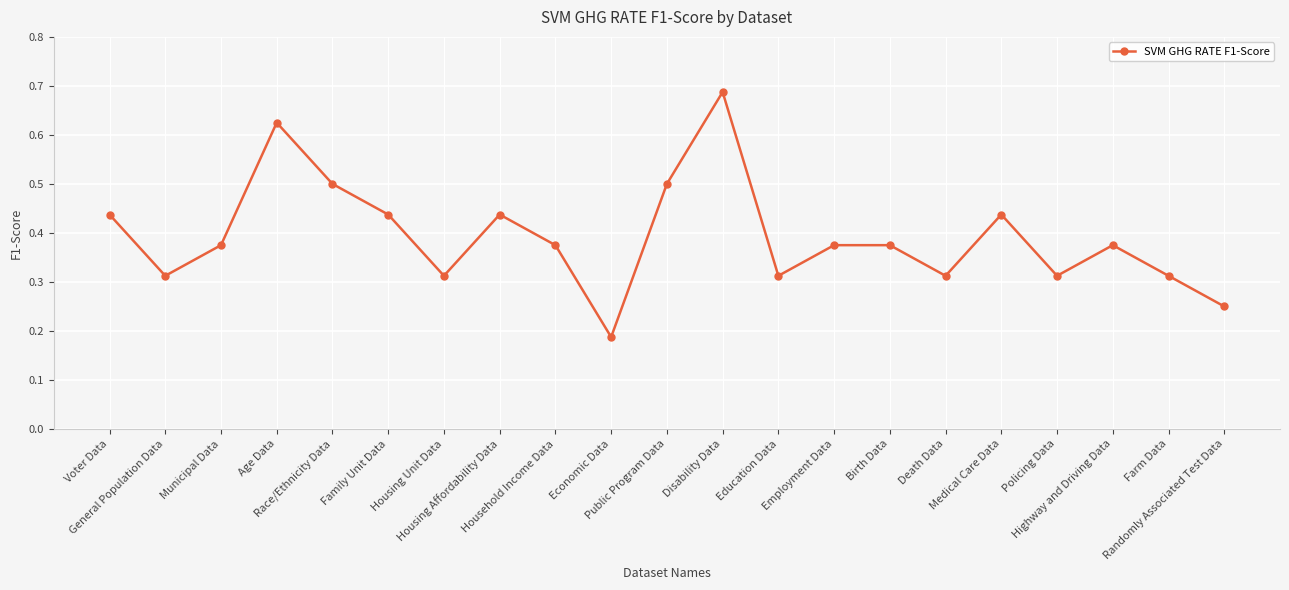

True or false: the data has more than 2 interior local peaks.

True